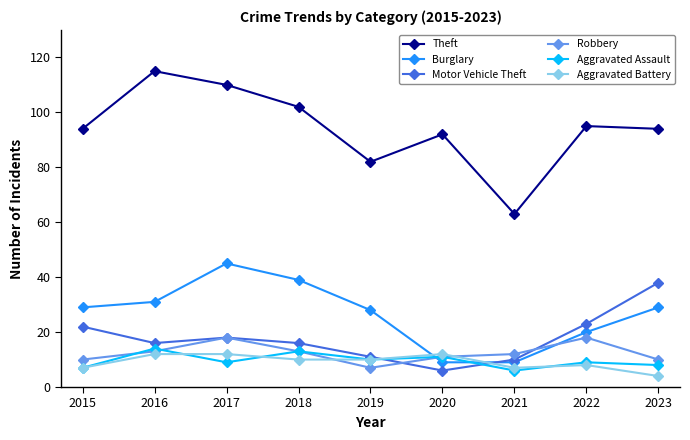

Reading right to left, what are all the values shown in this chart?

Theft: 94	95	63	92	82	102	110	115	94
Burglary: 29	20	9	9	28	39	45	31	29
Motor Vehicle Theft: 38	23	10	6	11	16	18	16	22
Robbery: 10	18	12	11	7	13	18	13	10
Aggravated Assault: 8	9	6	11	10	13	9	14	7
Aggravated Battery: 4	8	7	12	10	10	12	12	7